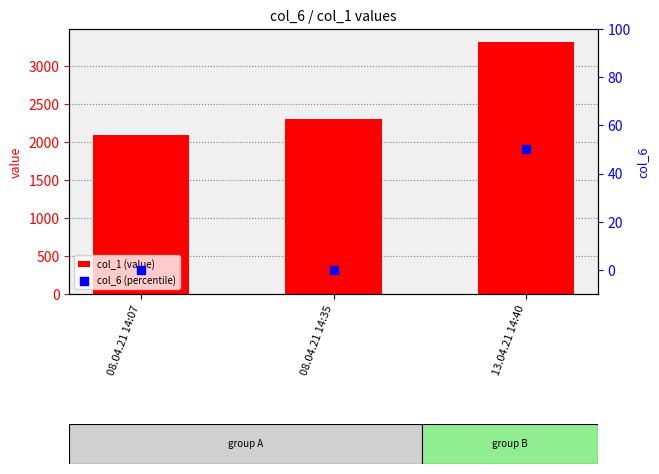

What is the total value across all series at 08.04.21 14:07?

2090.0